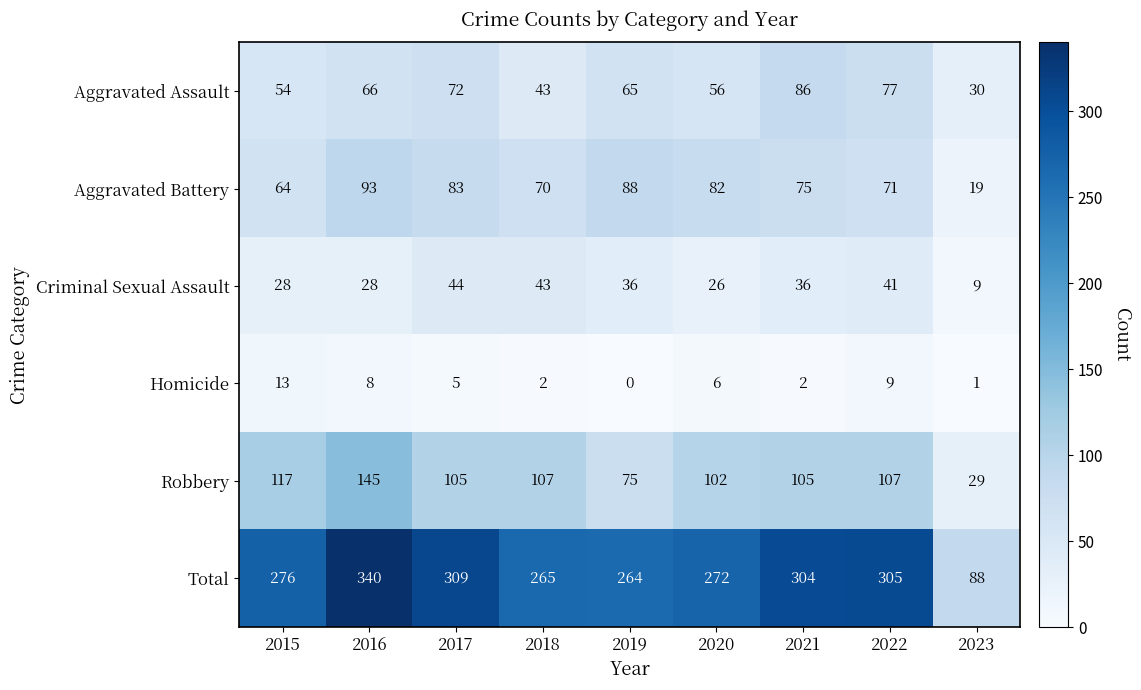

At which label is Total closest to 214?

2019